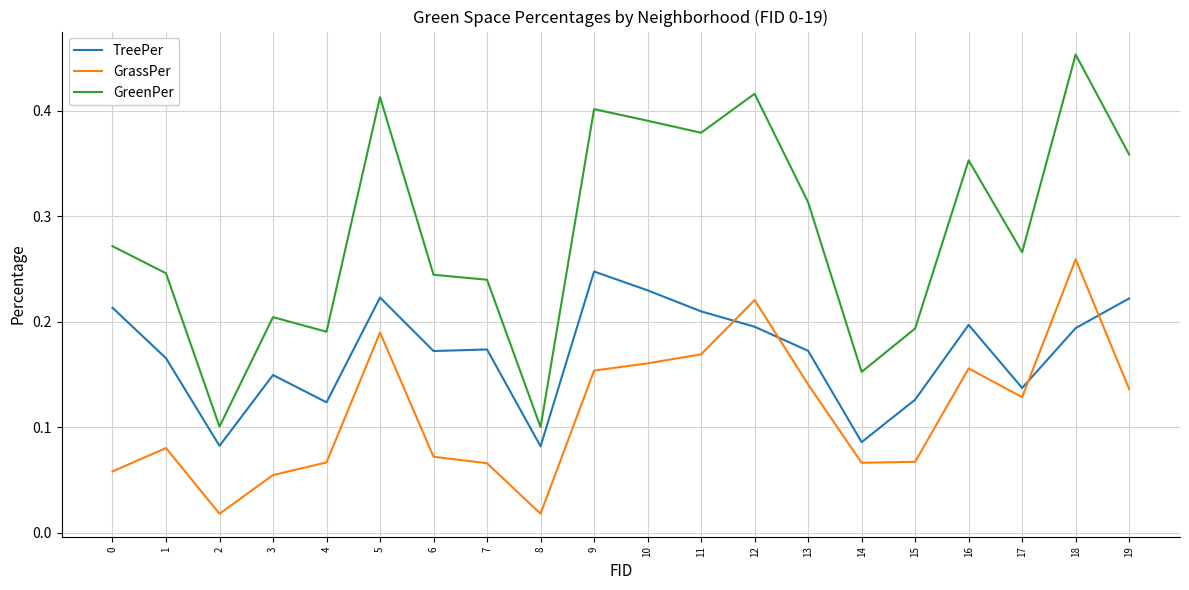

Is it true that GreenPer equals 0.1 at 15?

False